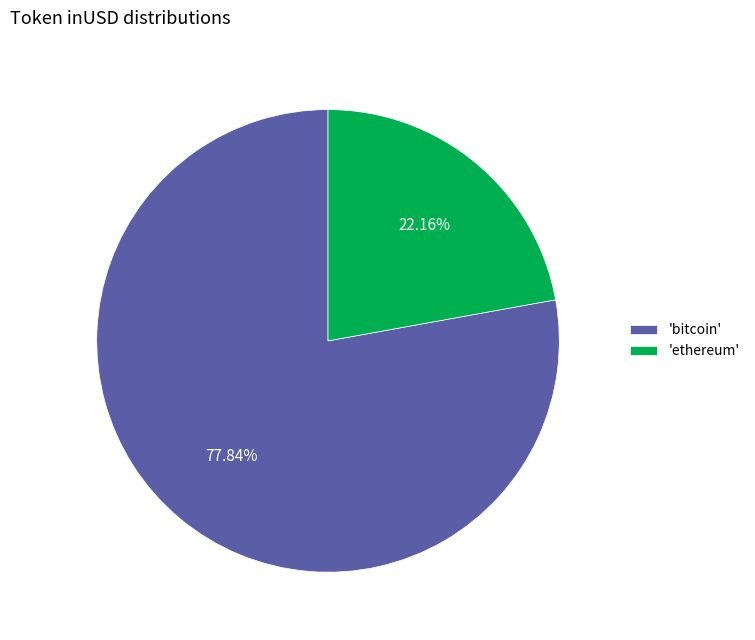

What is the largest slice in the pie chart?

'bitcoin'